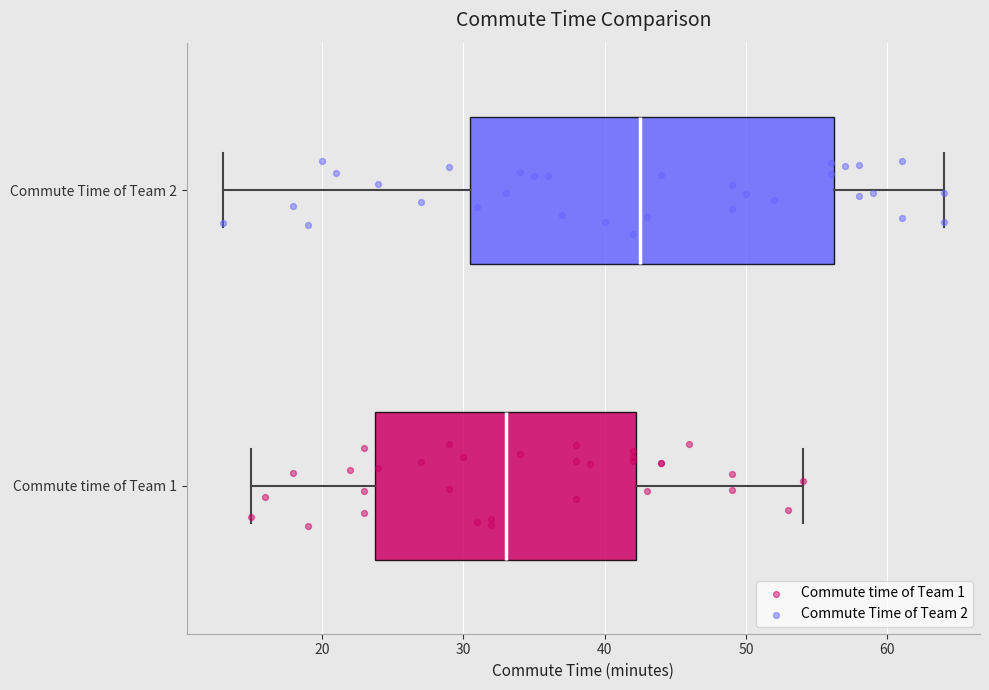

Which box has the furthest to the left median line?

Commute time of Team 1